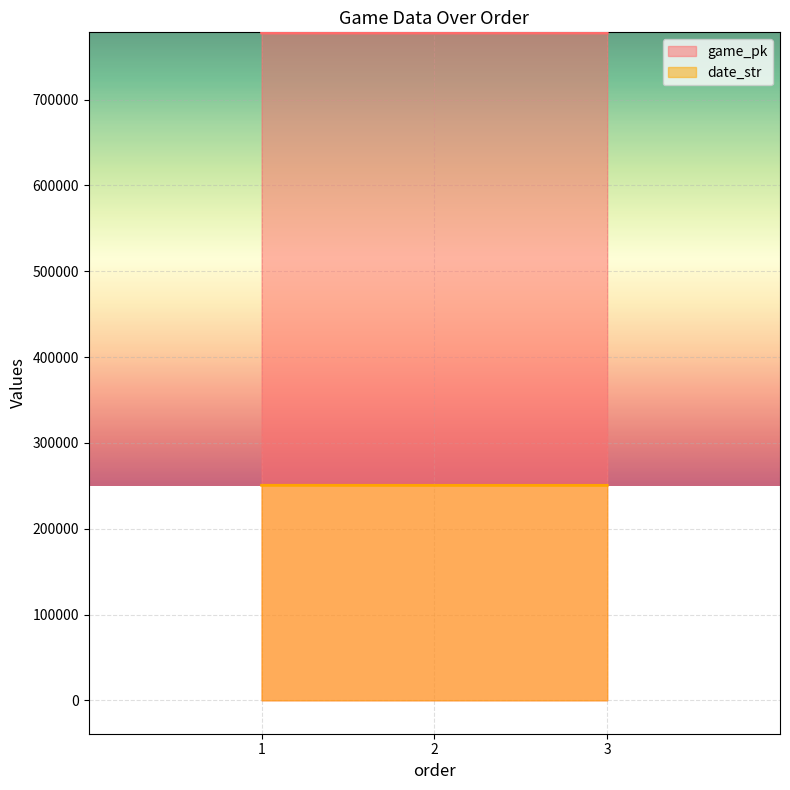

Which category has the lowest value in the date_str series?

3